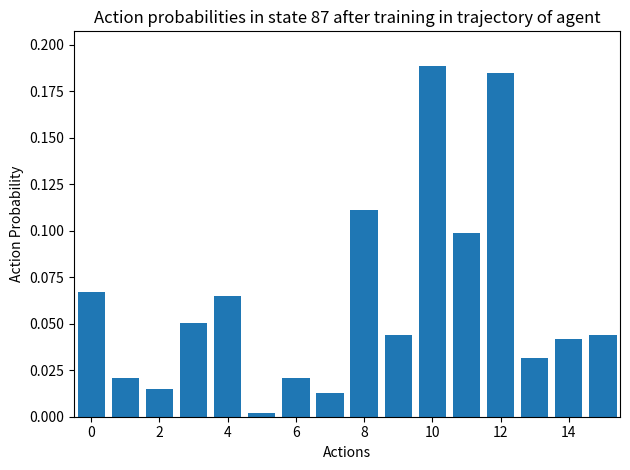

Count the number of data series in this chart.

1